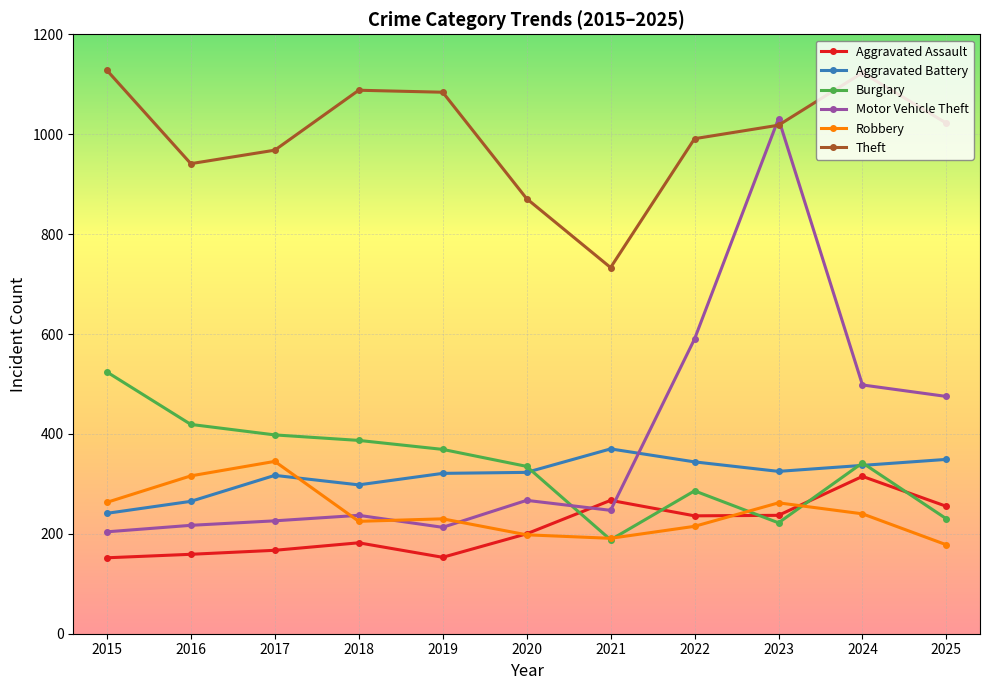

Which series changed the most between 2015 and 2017?

Theft